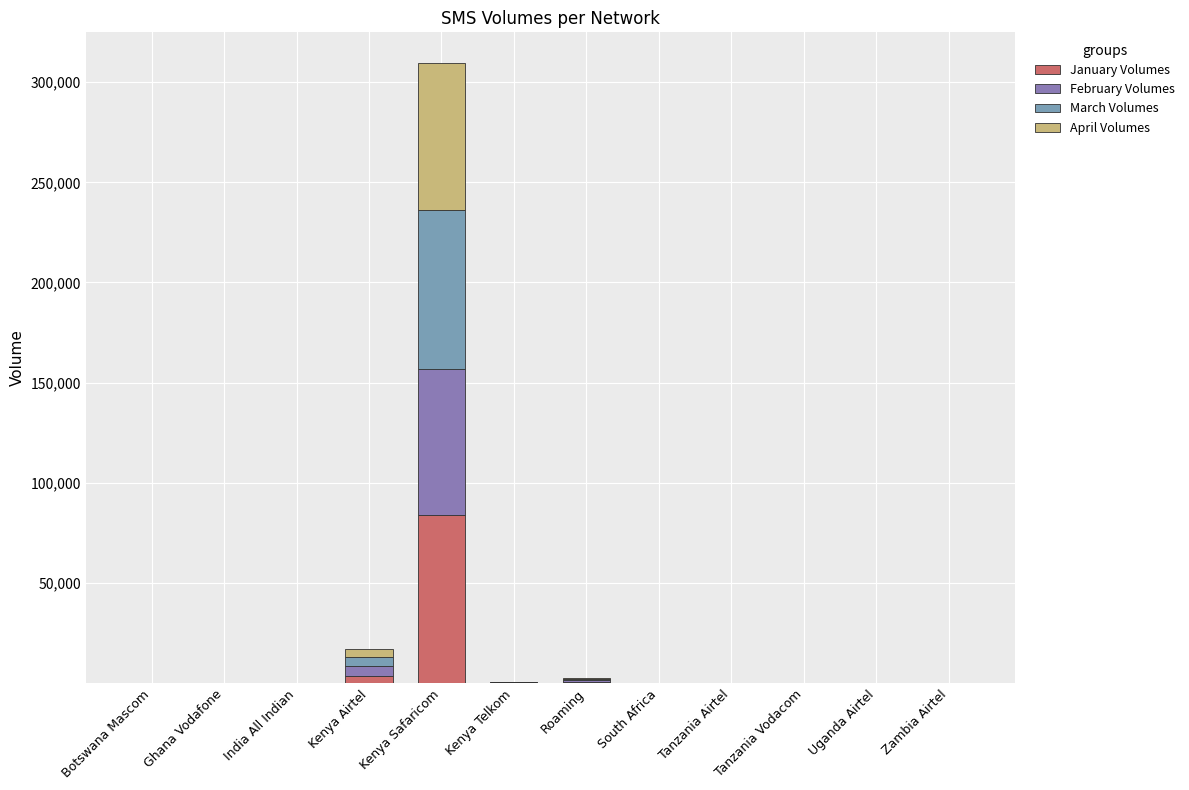

What is the average value of the February Volumes series?

6534